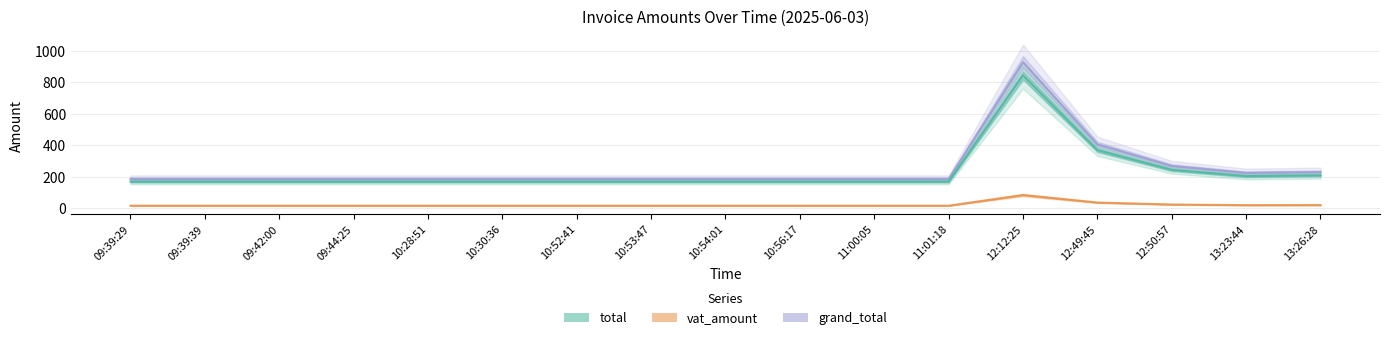

What is the highest value of the total series?

845.0